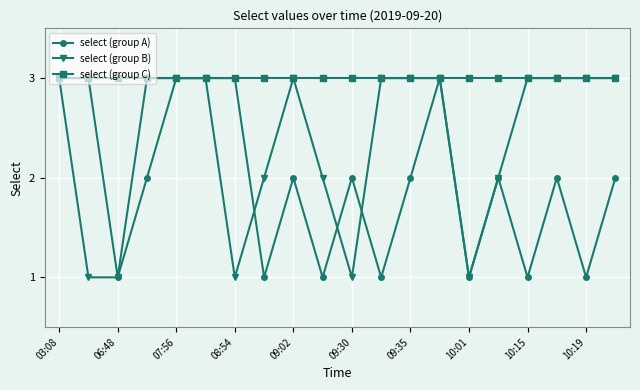

Rank the series by their average value, from highest to lowest.

select (group C), select (group B), select (group A)